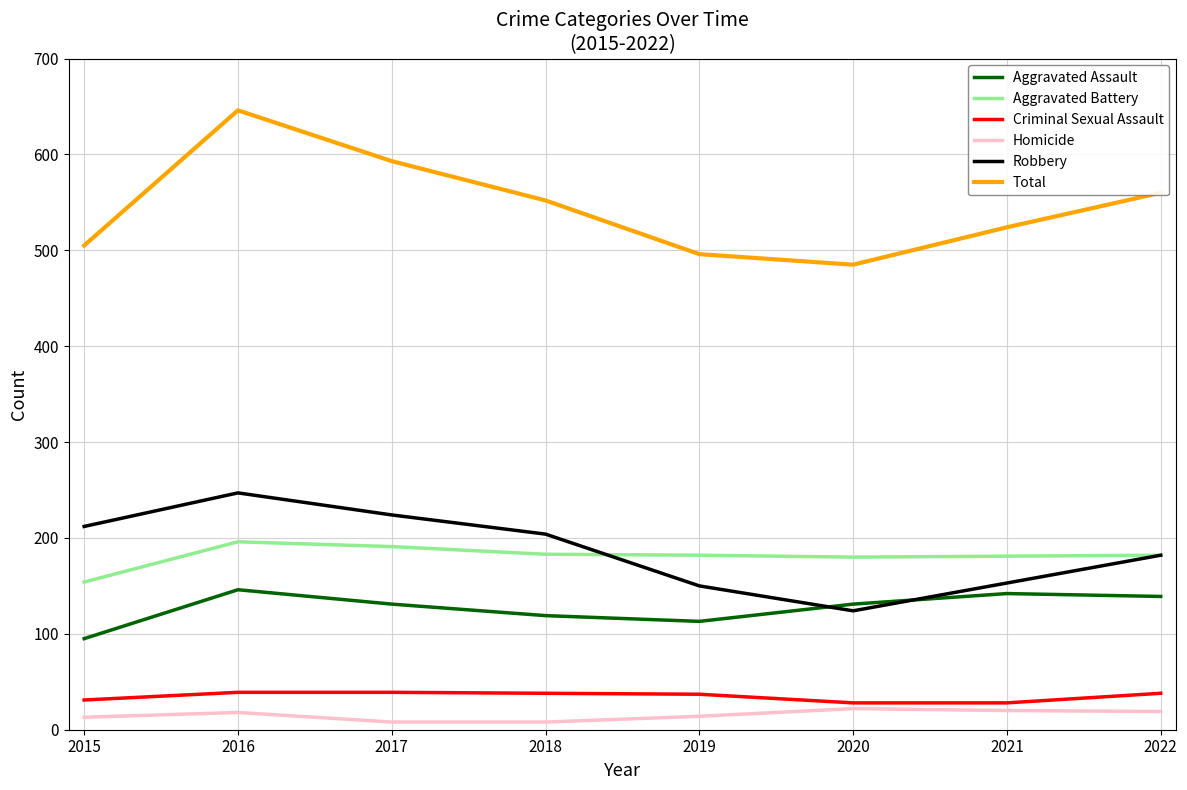

Does the chart have visible grid lines?

Yes